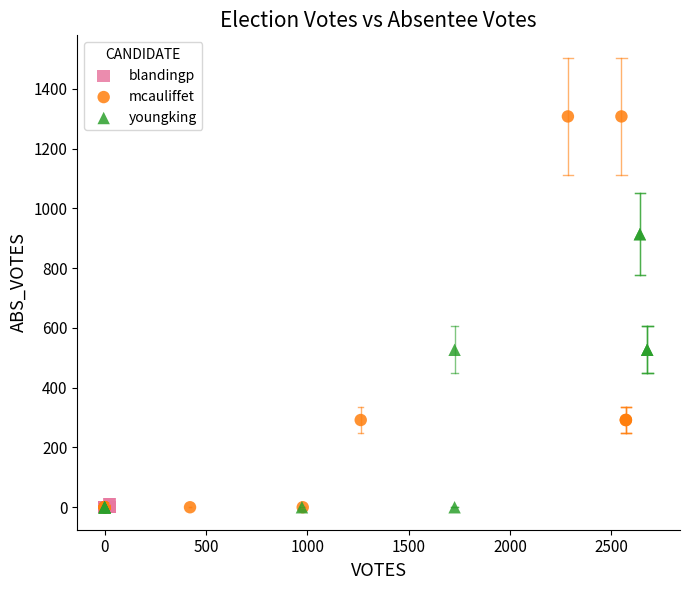

Which series reaches the maximum Y coordinate?

mcauliffet